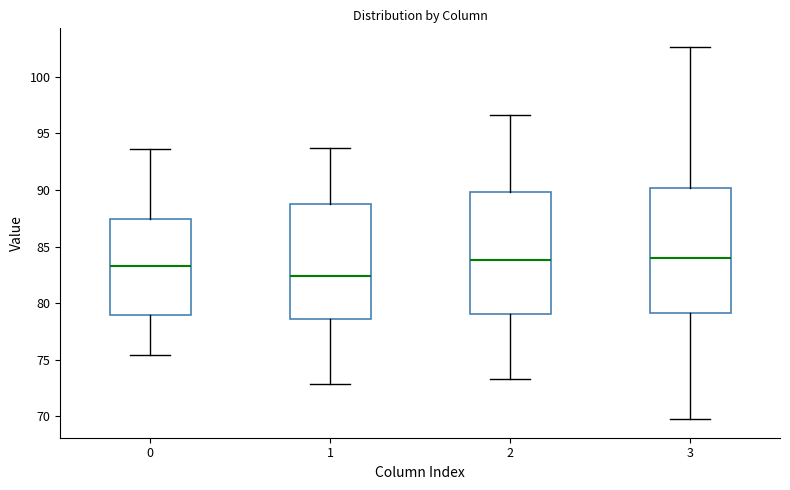

Where does the upper whisker of the box at x = 3 end on the y-axis? The values are not printed on the chart, so give them approximately, as read against the axis.

102.5